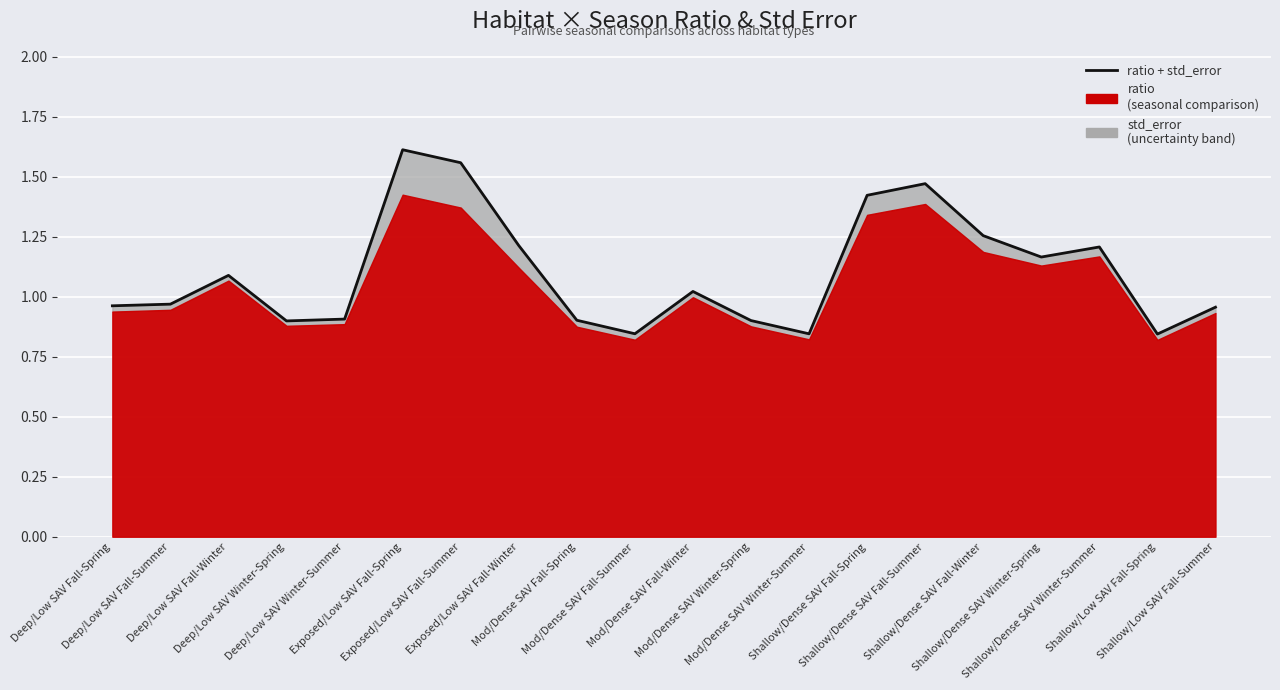

True or false: the data shows 1.5 at Shallow/Dense SAV Fall-Summer.

True